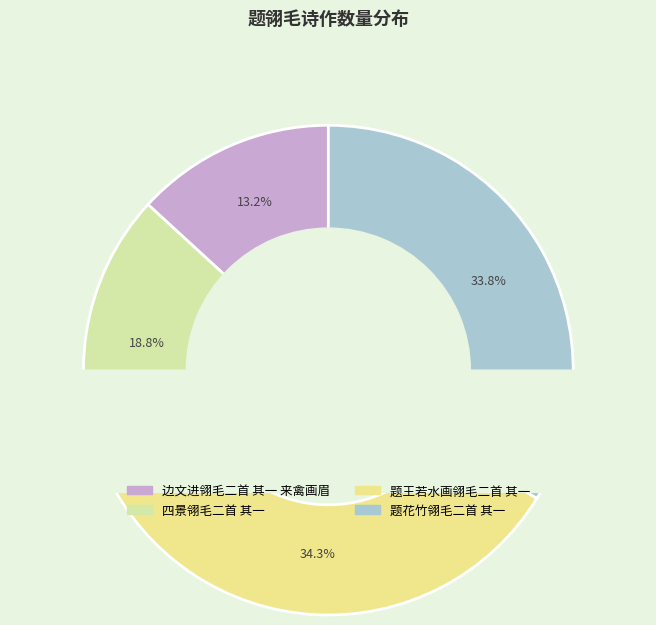

Which slice is the smallest?

边文进翎毛二首 其一 来禽画眉